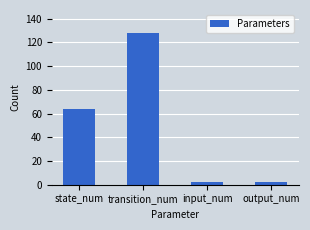

At which label is the value closest to 65?

state_num